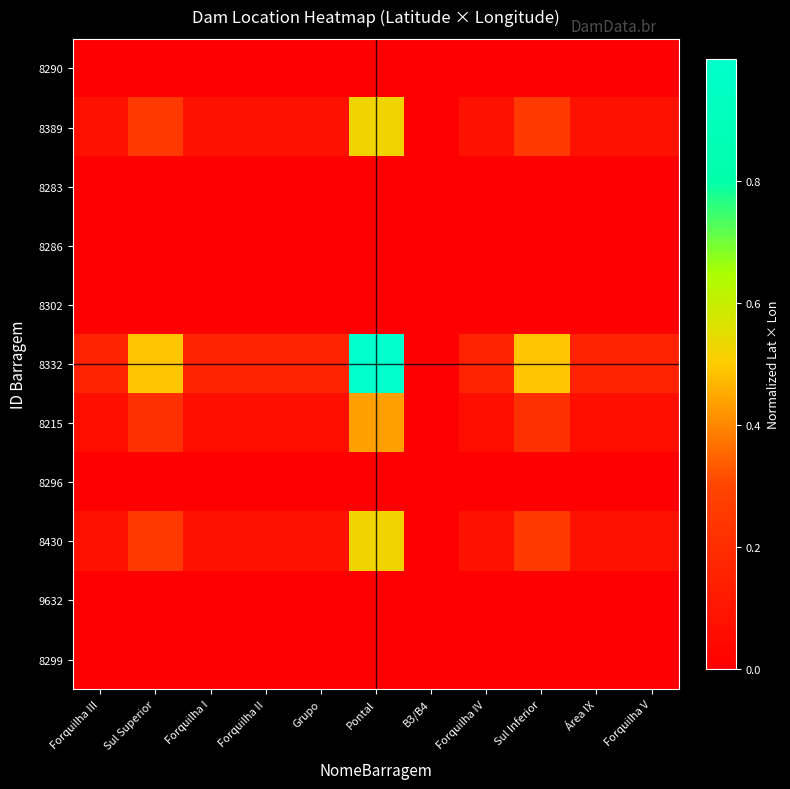

Reading left to right, extract all data points from this chart.

8290: Forquilha III=0.0	Sul Superior=0.0	Forquilha I=0.0	Forquilha II=0.0	Grupo=0.0	Pontal=0.0	B3/B4=0.0	Forquilha IV=0.0	Sul Inferior=0.0	Área IX=0.0	Forquilha V=0.0
8389: Forquilha III=0.1	Sul Superior=0.3	Forquilha I=0.1	Forquilha II=0.1	Grupo=0.1	Pontal=0.5	B3/B4=0.0	Forquilha IV=0.1	Sul Inferior=0.3	Área IX=0.1	Forquilha V=0.1
8283: Forquilha III=0.0	Sul Superior=0.0	Forquilha I=0.0	Forquilha II=0.0	Grupo=0.0	Pontal=0.0	B3/B4=0.0	Forquilha IV=0.0	Sul Inferior=0.0	Área IX=0.0	Forquilha V=0.0
8286: Forquilha III=0.0	Sul Superior=0.0	Forquilha I=0.0	Forquilha II=0.0	Grupo=0.0	Pontal=0.0	B3/B4=0.0	Forquilha IV=0.0	Sul Inferior=0.0	Área IX=0.0	Forquilha V=0.0
8302: Forquilha III=0.0	Sul Superior=0.0	Forquilha I=0.0	Forquilha II=0.0	Grupo=0.0	Pontal=0.0	B3/B4=0.0	Forquilha IV=0.0	Sul Inferior=0.0	Área IX=0.0	Forquilha V=0.0
8332: Forquilha III=0.2	Sul Superior=0.5	Forquilha I=0.2	Forquilha II=0.2	Grupo=0.2	Pontal=1.0	B3/B4=0.0	Forquilha IV=0.2	Sul Inferior=0.5	Área IX=0.2	Forquilha V=0.2
8215: Forquilha III=0.1	Sul Superior=0.2	Forquilha I=0.1	Forquilha II=0.1	Grupo=0.1	Pontal=0.4	B3/B4=0.0	Forquilha IV=0.1	Sul Inferior=0.2	Área IX=0.1	Forquilha V=0.1
8296: Forquilha III=0.0	Sul Superior=0.0	Forquilha I=0.0	Forquilha II=0.0	Grupo=0.0	Pontal=0.0	B3/B4=0.0	Forquilha IV=0.0	Sul Inferior=0.0	Área IX=0.0	Forquilha V=0.0
8430: Forquilha III=0.1	Sul Superior=0.3	Forquilha I=0.1	Forquilha II=0.1	Grupo=0.1	Pontal=0.5	B3/B4=0.0	Forquilha IV=0.1	Sul Inferior=0.3	Área IX=0.1	Forquilha V=0.1
9632: Forquilha III=0.0	Sul Superior=0.0	Forquilha I=0.0	Forquilha II=0.0	Grupo=0.0	Pontal=0.0	B3/B4=0.0	Forquilha IV=0.0	Sul Inferior=0.0	Área IX=0.0	Forquilha V=0.0
8299: Forquilha III=0.0	Sul Superior=0.0	Forquilha I=0.0	Forquilha II=0.0	Grupo=0.0	Pontal=0.0	B3/B4=0.0	Forquilha IV=0.0	Sul Inferior=0.0	Área IX=0.0	Forquilha V=0.0